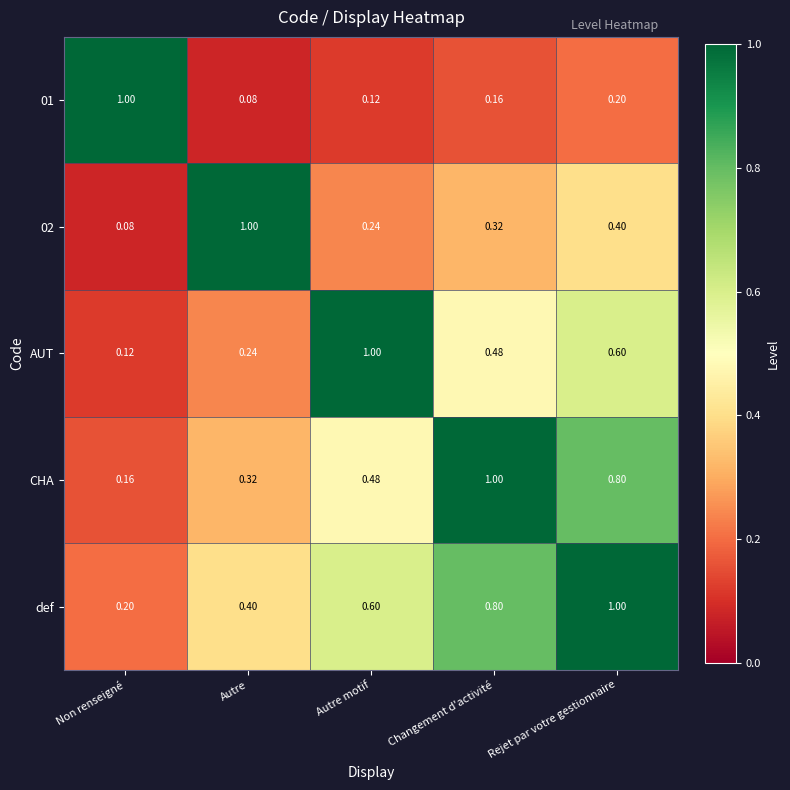

Which category has the highest value in the CHA series?

Changement d'activité